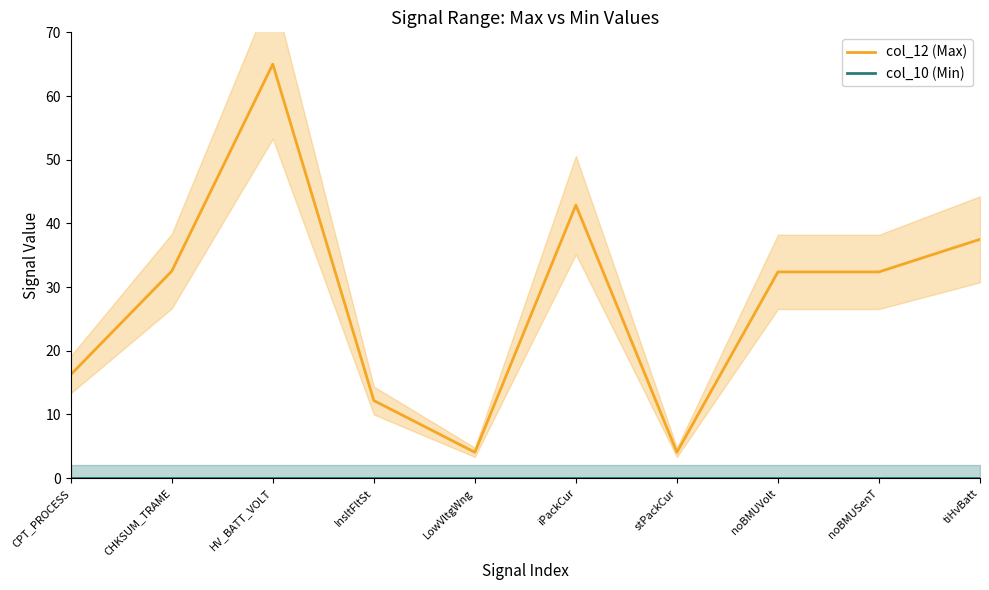

At how many categories does at least one series exceed 1?

10